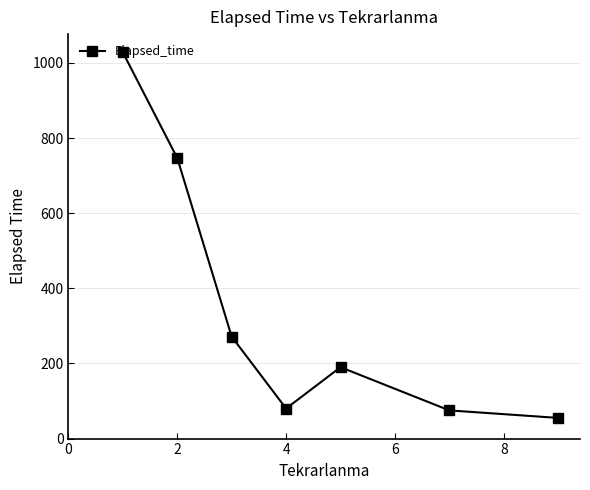

What is the difference between the second highest and second lowest values?

671.7